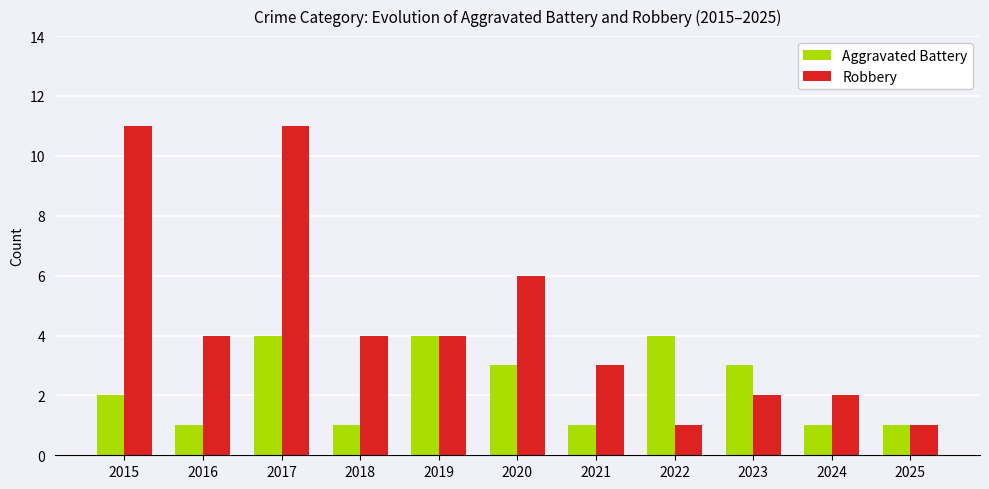

How many series are shown in this chart?

2